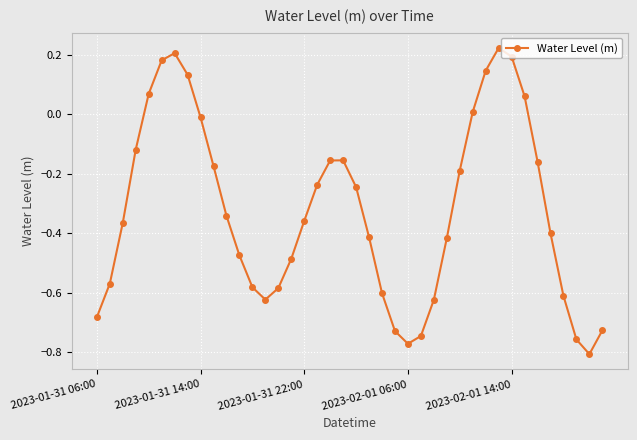

How many interior local peaks (higher than both neighbors) does the data have?

3